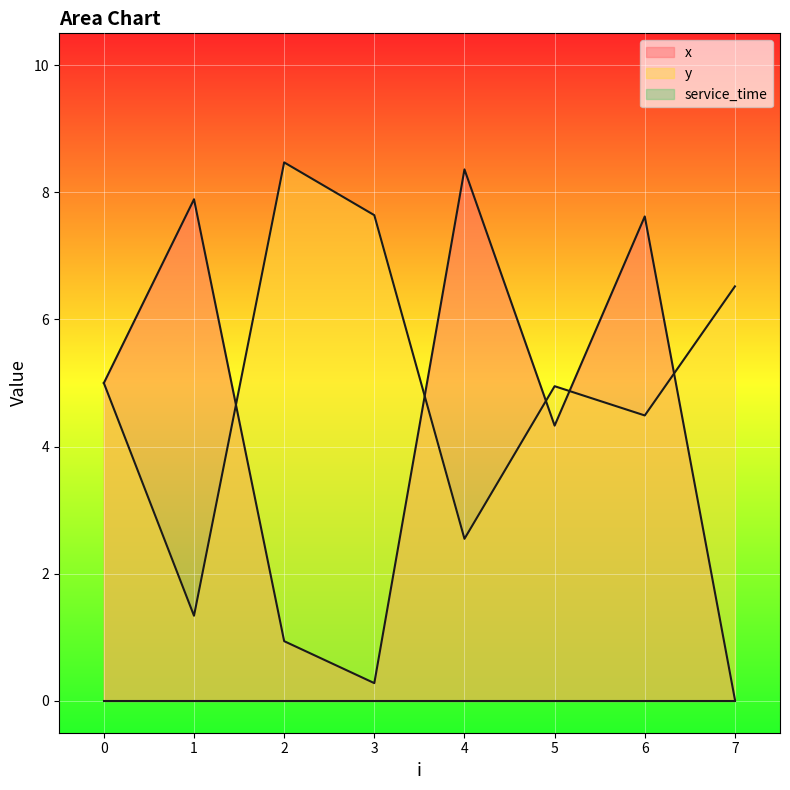

After their last crossing, which series has the higher values: x or y?

y